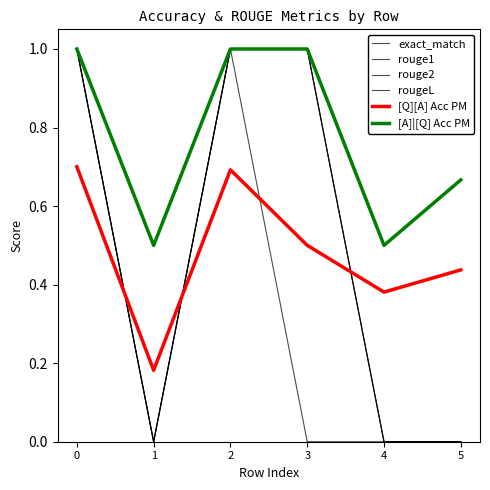

Rank the series by their maximum value, from lowest to highest.

[Q][A] Acc PM, exact_match, rouge1, rouge2, rougeL, [A]|[Q] Acc PM